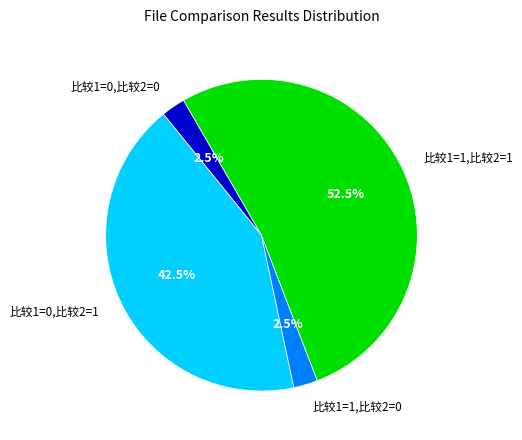

What is the ratio of the value at 比较1=1,比较2=1 to the value at 比较1=1,比较2=0?

21.0